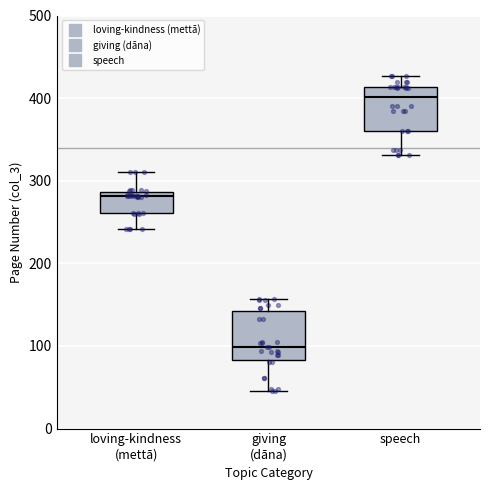

Which box has the lowest median line?

giving (dāna)